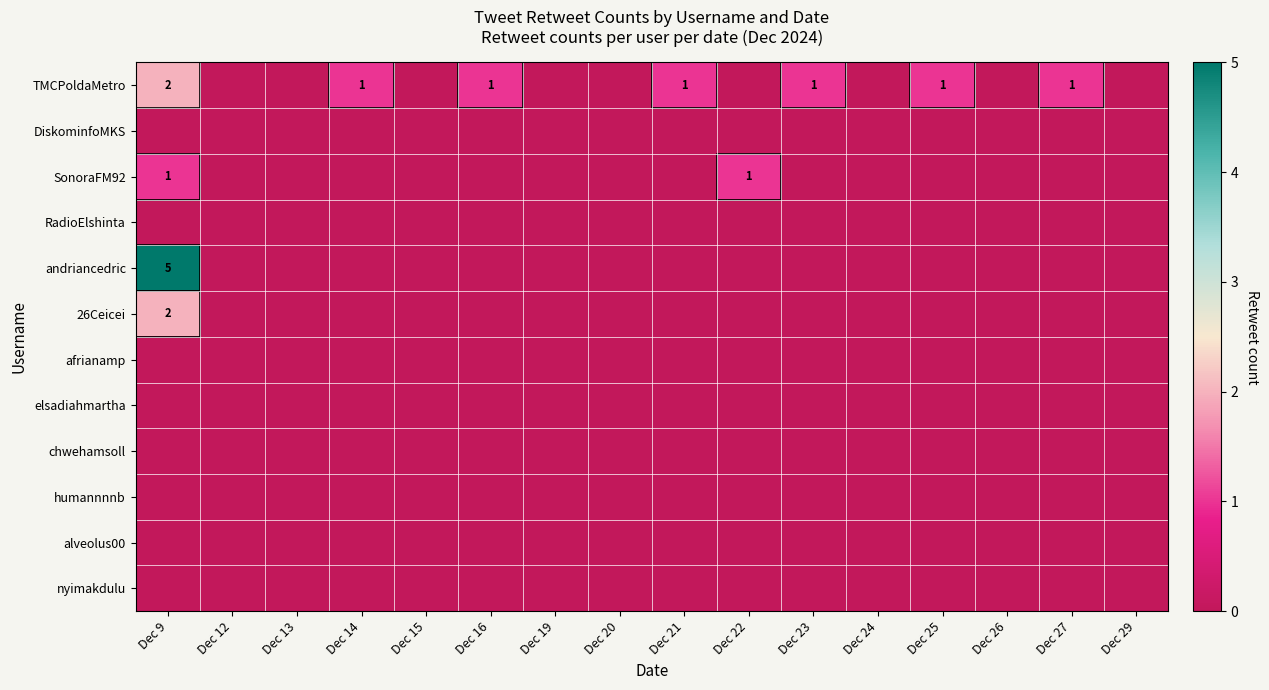

List the labels in order of SonoraFM92 value, largest first.

Dec 9, Dec 22, Dec 12, Dec 13, Dec 14, Dec 15, Dec 16, Dec 19, Dec 20, Dec 21, Dec 23, Dec 24, Dec 25, Dec 26, Dec 27, Dec 29